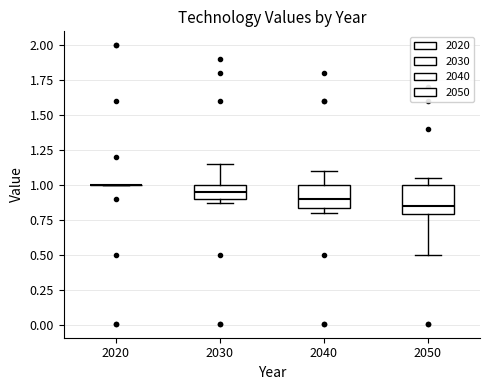

Reading left to right, transcribe this box plot: for each box, give where its median line is, the range the box spans, and where its two whiskers end, as read against the y-axis. The values are not printed on the chart, so give them approximately, as read against the axis.

2020: box collapsed to a line at 1.00, whiskers 1.00 to 1.00
2030: median 0.95, box 0.90 to 1.00, whiskers 0.90 (just below the box's lower edge) to 1.15
2040: median 0.90, box 0.85 to 1.00, whiskers 0.80 to 1.10
2050: median 0.85, box 0.80 to 1.00, whiskers 0.50 to 1.05